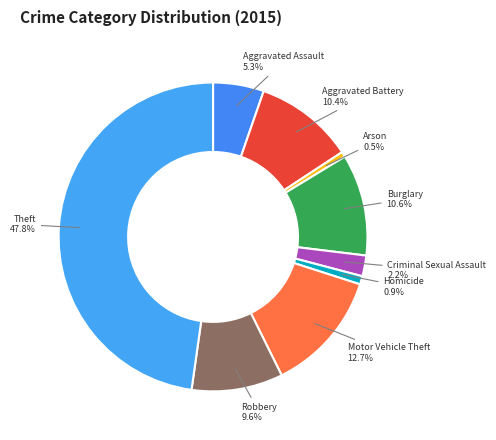

What is the ratio of the value at Motor Vehicle Theft to the value at Burglary?

1.2